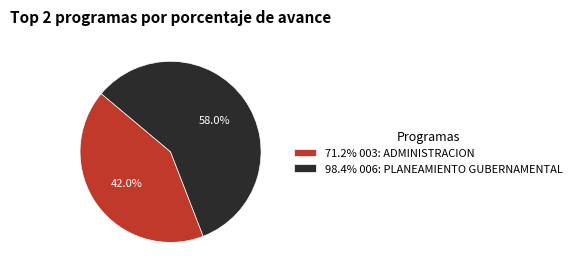

What is the largest slice in the pie chart?

98.4% 006: PLANEAMIENTO GUBERNAMENTAL